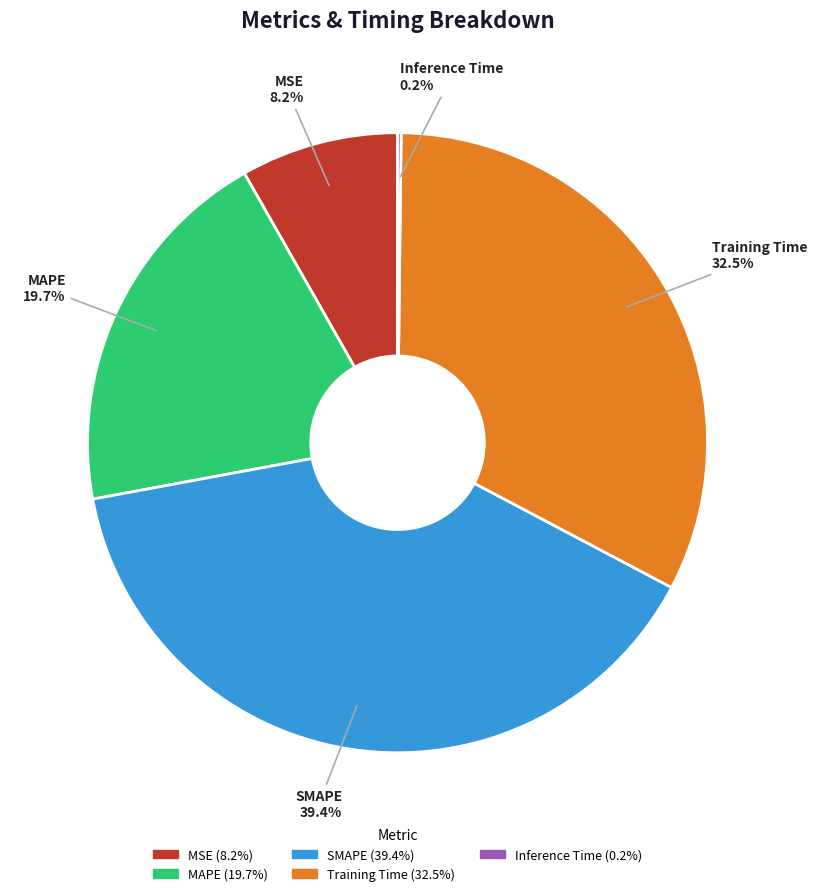

Does any single category account for the majority?

No